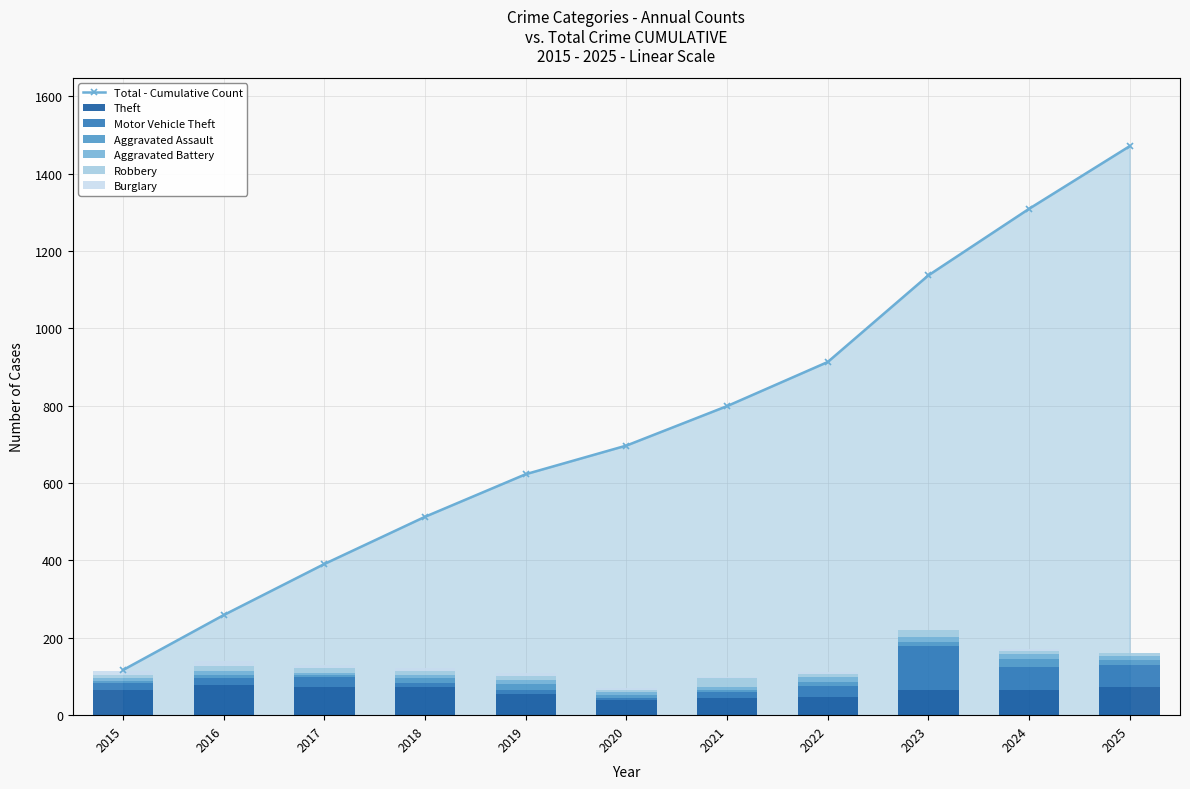

At which category does the chart reach its minimum across all series?

2025